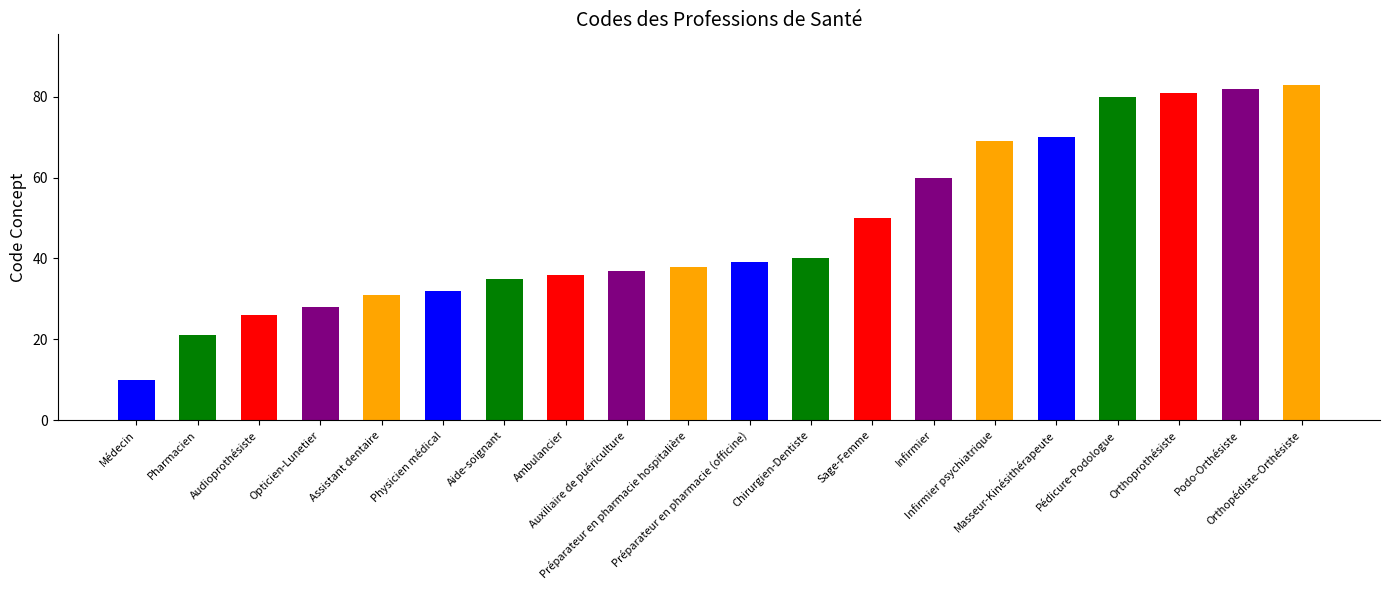

What is the label of the 1st bar from the left?

Médecin